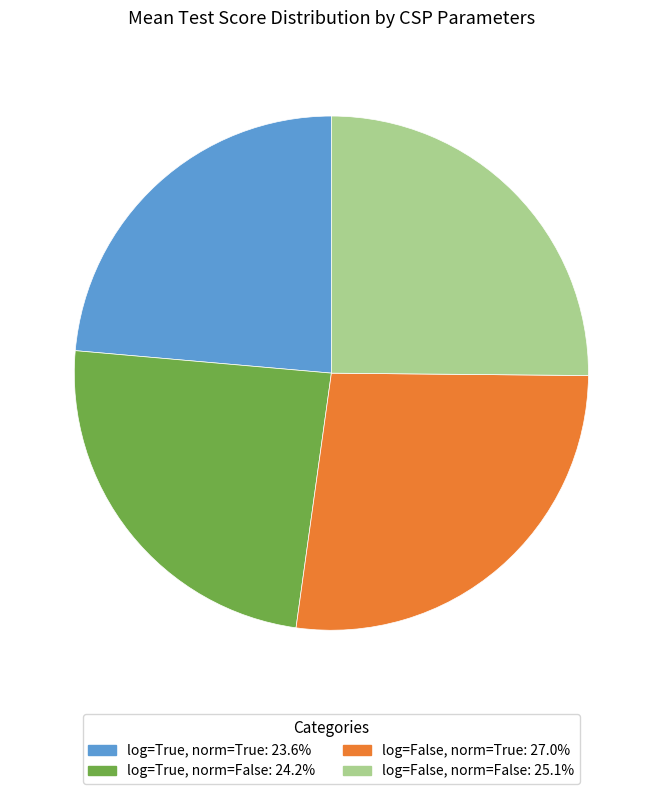

Does log=True, norm=True represent more than half of the total?

No